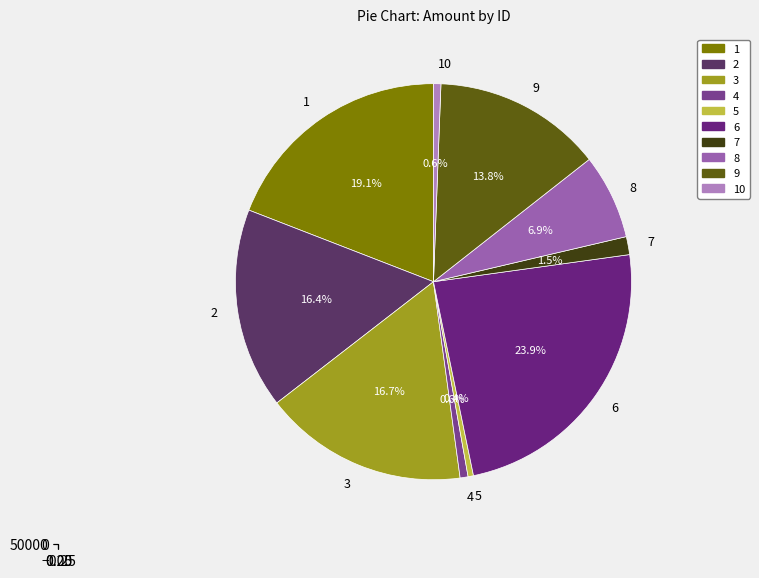

How many slices are in this pie chart?

10